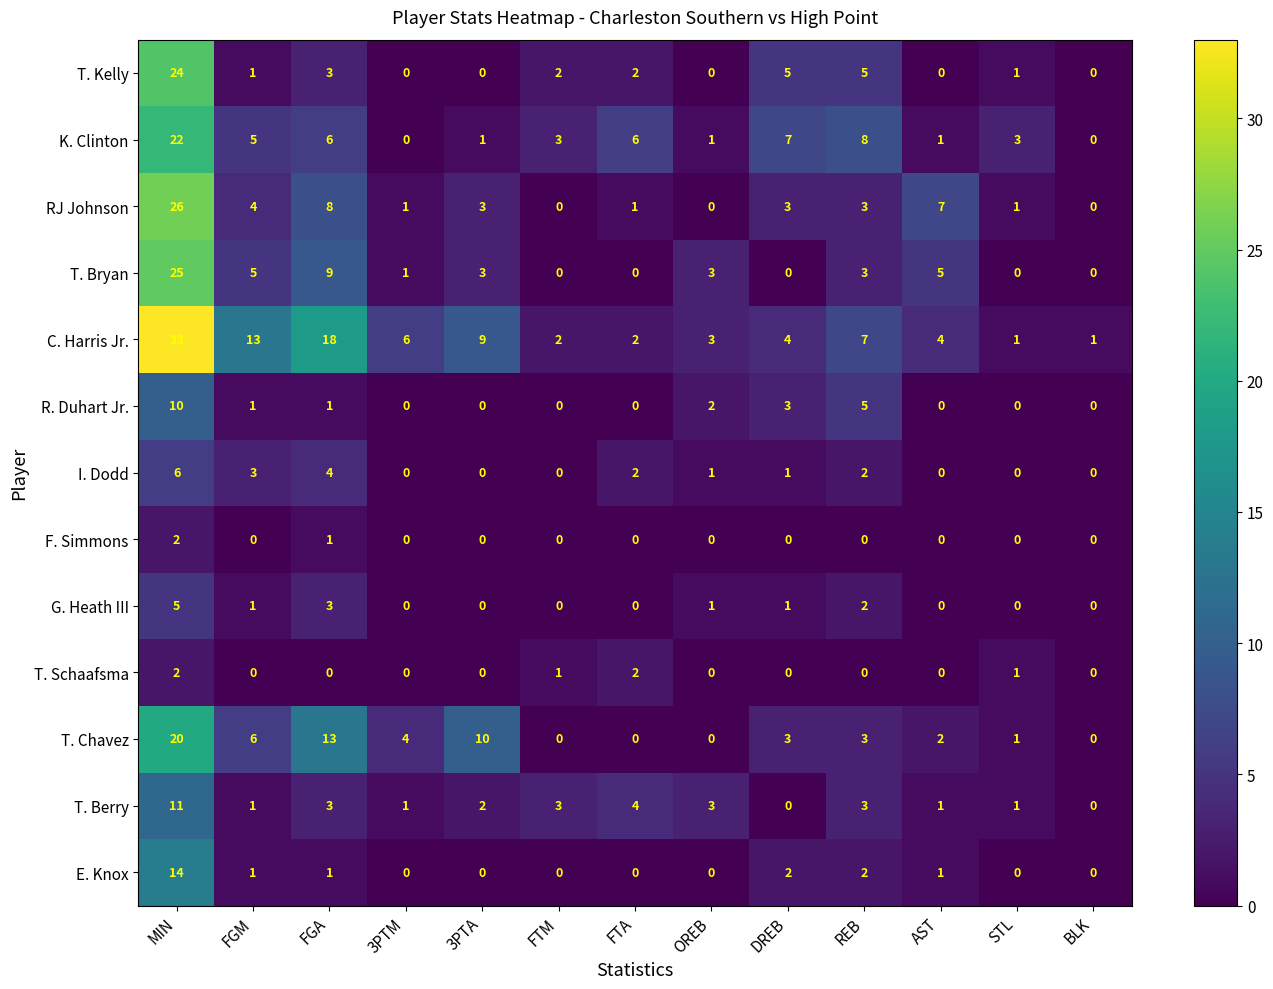

Rank the series at FGM from highest to lowest value.

C. Harris Jr., T. Chavez, K. Clinton, T. Bryan, RJ Johnson, I. Dodd, T. Kelly, R. Duhart Jr., G. Heath III, T. Berry, E. Knox, F. Simmons, T. Schaafsma